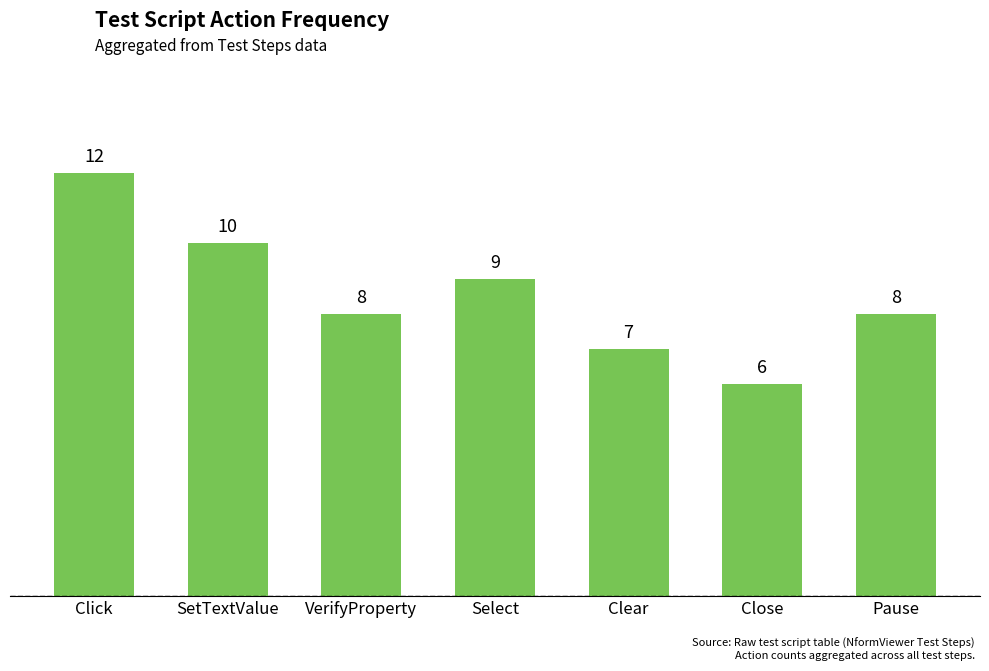

What is the change in value from SetTextValue to Close?

-4